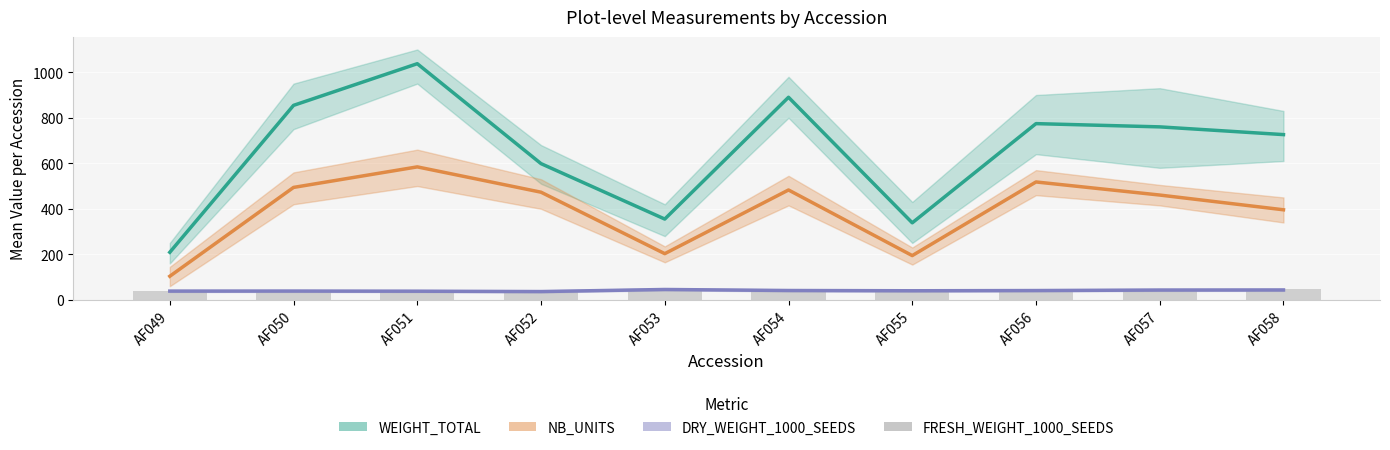

The FRESH_WEIGHT_1000_SEEDS series shows 42.1 at AF056. True or false?

True